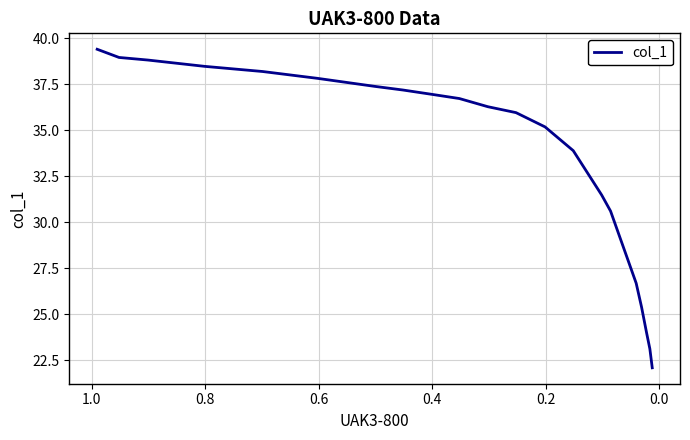

What is the minimum value shown in the chart?

22.1